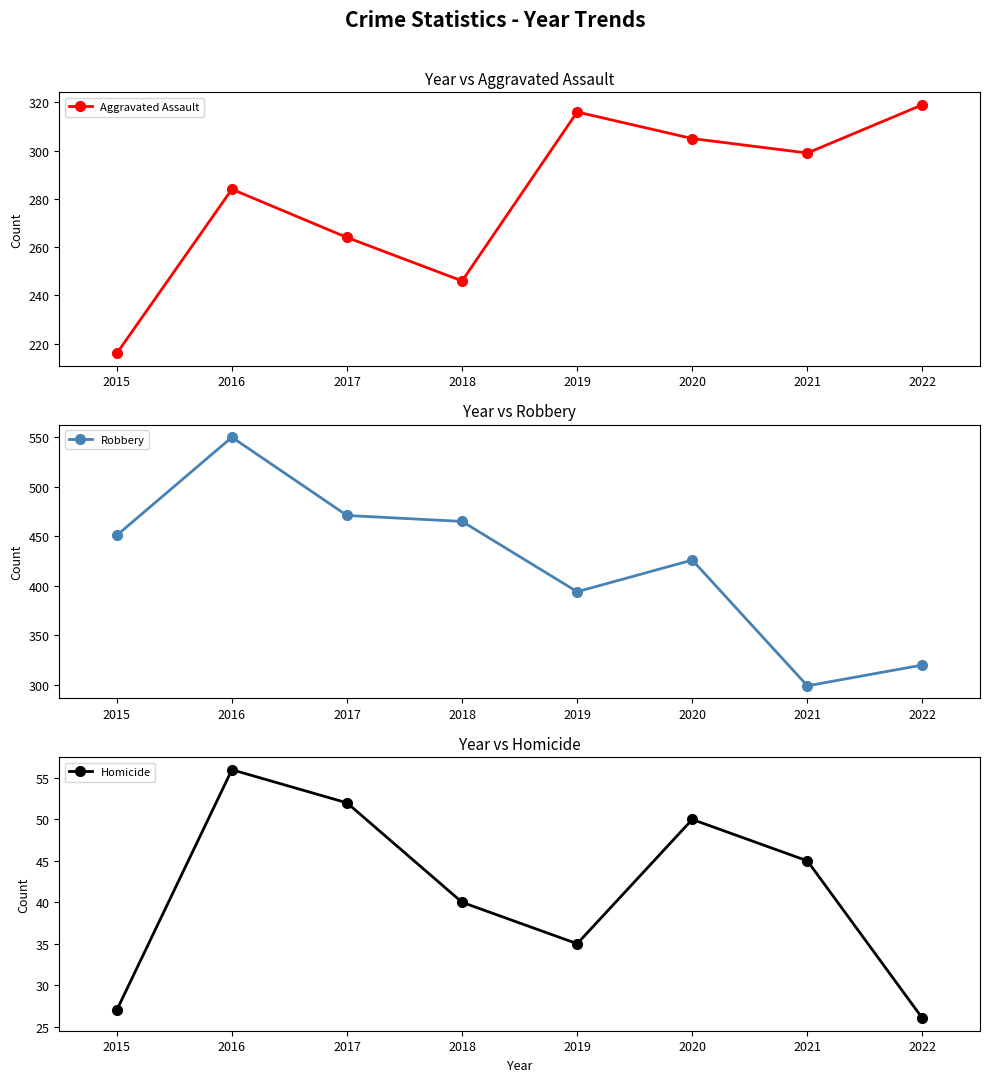

At how many categories does at least one series exceed 193?

8